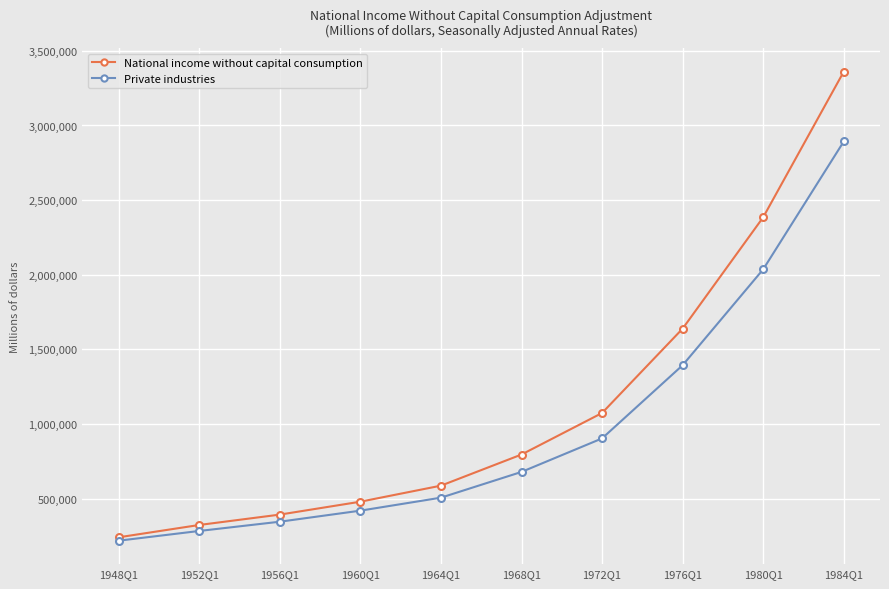

What is the spread (max minus min) of values at 1960Q1?

60006